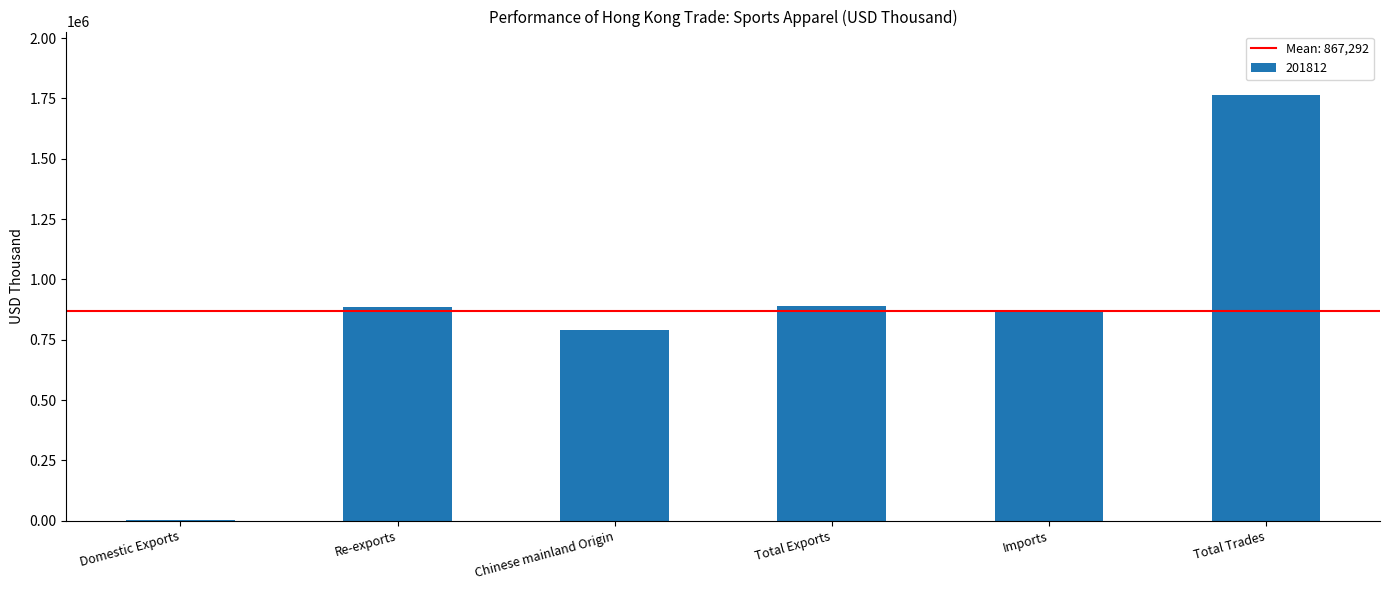

Read the value at Chinese mainland Origin.

790162.1